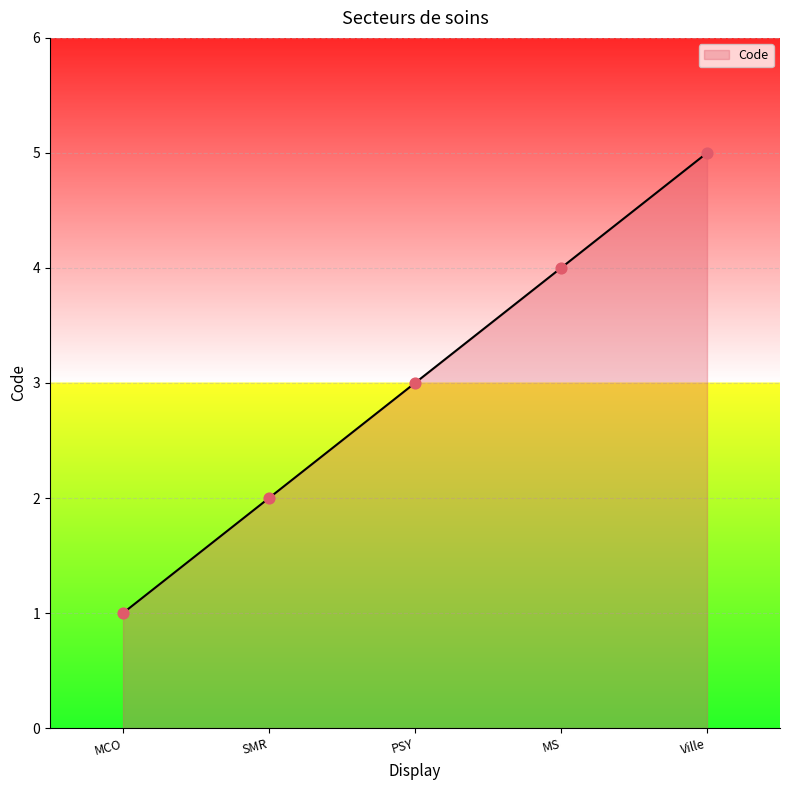

Approximately how many times larger is the value at PSY compared to Ville?

0.6